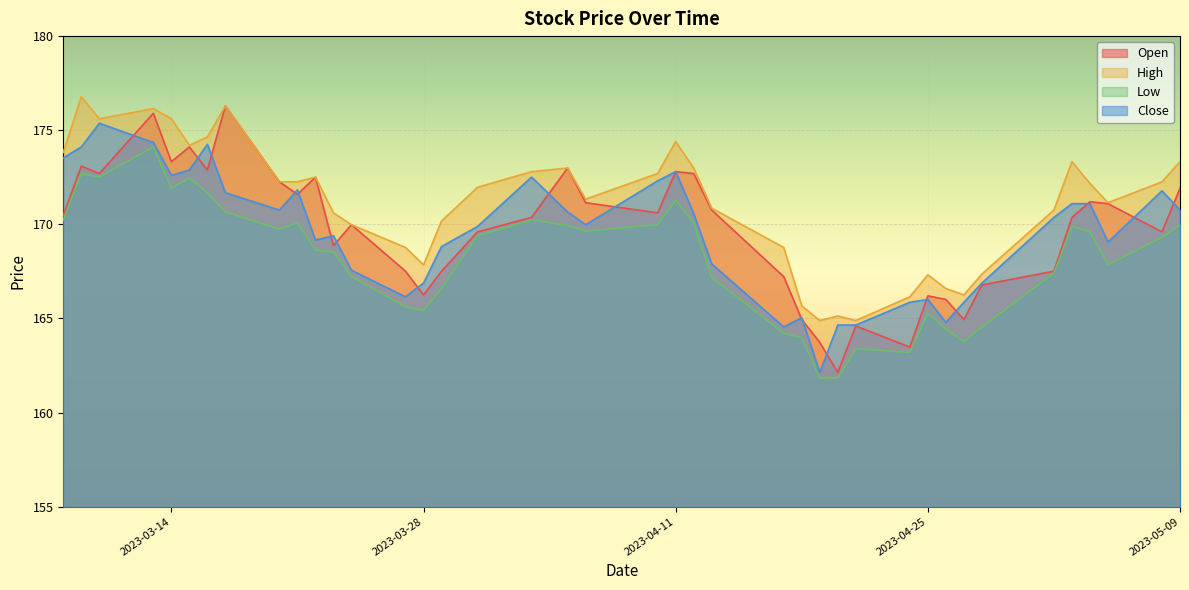

Reading left to right, extract all data points from this chart.

Open: 2023-03-08=170.5	2023-03-09=173.1	2023-03-10=172.7	2023-03-13=175.9	2023-03-14=173.3	2023-03-15=174.1	2023-03-16=172.9	2023-03-17=176.3	2023-03-20=172.3	2023-03-21=171.6	2023-03-22=172.5	2023-03-23=168.9	2023-03-24=170.0	2023-03-27=167.5	2023-03-28=166.2	2023-03-29=167.5	2023-03-31=169.6	2023-04-03=170.4	2023-04-05=173.0	2023-04-06=171.2	2023-04-10=170.6	2023-04-11=172.8	2023-04-12=172.7	2023-04-13=170.8	2023-04-17=167.2	2023-04-18=164.9	2023-04-19=163.7	2023-04-20=162.1	2023-04-21=164.6	2023-04-24=163.5	2023-04-25=166.2	2023-04-26=166.0	2023-04-27=164.9	2023-04-28=166.8	2023-05-02=167.5	2023-05-03=170.4	2023-05-04=171.2	2023-05-05=171.1	2023-05-08=169.6	2023-05-09=171.9
High: 2023-03-08=173.8	2023-03-09=176.8	2023-03-10=175.6	2023-03-13=176.2	2023-03-14=175.6	2023-03-15=174.2	2023-03-16=174.6	2023-03-17=176.3	2023-03-20=172.3	2023-03-21=172.3	2023-03-22=172.5	2023-03-23=170.6	2023-03-24=170.0	2023-03-27=168.8	2023-03-28=167.8	2023-03-29=170.2	2023-03-31=172.0	2023-04-03=172.8	2023-04-05=173.0	2023-04-06=171.3	2023-04-10=172.7	2023-04-11=174.4	2023-04-12=173.0	2023-04-13=170.9	2023-04-17=168.8	2023-04-18=165.7	2023-04-19=164.9	2023-04-20=165.1	2023-04-21=164.9	2023-04-24=166.2	2023-04-25=167.3	2023-04-26=166.6	2023-04-27=166.2	2023-04-28=167.4	2023-05-02=170.8	2023-05-03=173.3	2023-05-04=172.2	2023-05-05=171.2	2023-05-08=172.3	2023-05-09=173.3
Low: 2023-03-08=170.2	2023-03-09=172.7	2023-03-10=172.5	2023-03-13=174.1	2023-03-14=171.9	2023-03-15=172.5	2023-03-16=171.7	2023-03-17=170.7	2023-03-20=169.7	2023-03-21=170.1	2023-03-22=168.6	2023-03-23=168.5	2023-03-24=167.2	2023-03-27=165.6	2023-03-28=165.4	2023-03-29=166.6	2023-03-31=169.4	2023-04-03=170.2	2023-04-05=169.9	2023-04-06=169.6	2023-04-10=170.0	2023-04-11=171.3	2023-04-12=170.1	2023-04-13=167.2	2023-04-17=164.2	2023-04-18=164.0	2023-04-19=161.8	2023-04-20=161.8	2023-04-21=163.4	2023-04-24=163.2	2023-04-25=165.3	2023-04-26=164.4	2023-04-27=163.8	2023-04-28=164.6	2023-05-02=167.4	2023-05-03=169.9	2023-05-04=169.6	2023-05-05=167.8	2023-05-08=169.3	2023-05-09=170.0
Close: 2023-03-08=173.5	2023-03-09=174.1	2023-03-10=175.4	2023-03-13=174.3	2023-03-14=172.6	2023-03-15=172.9	2023-03-16=174.2	2023-03-17=171.7	2023-03-20=170.8	2023-03-21=171.8	2023-03-22=169.2	2023-03-23=169.4	2023-03-24=167.6	2023-03-27=166.2	2023-03-28=166.9	2023-03-29=168.8	2023-03-31=169.9	2023-04-03=172.5	2023-04-05=170.7	2023-04-06=170.0	2023-04-10=172.3	2023-04-11=172.8	2023-04-12=170.6	2023-04-13=167.9	2023-04-17=164.6	2023-04-18=165.0	2023-04-19=162.1	2023-04-20=164.7	2023-04-21=164.7	2023-04-24=165.9	2023-04-25=166.0	2023-04-26=164.8	2023-04-27=165.9	2023-04-28=166.9	2023-05-02=170.4	2023-05-03=171.1	2023-05-04=171.1	2023-05-05=169.1	2023-05-08=171.8	2023-05-09=170.8